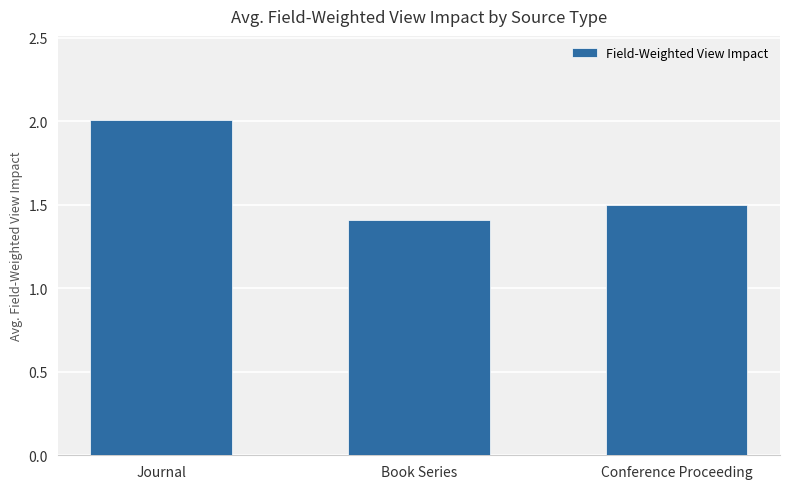

How many distinct data groups are displayed?

1